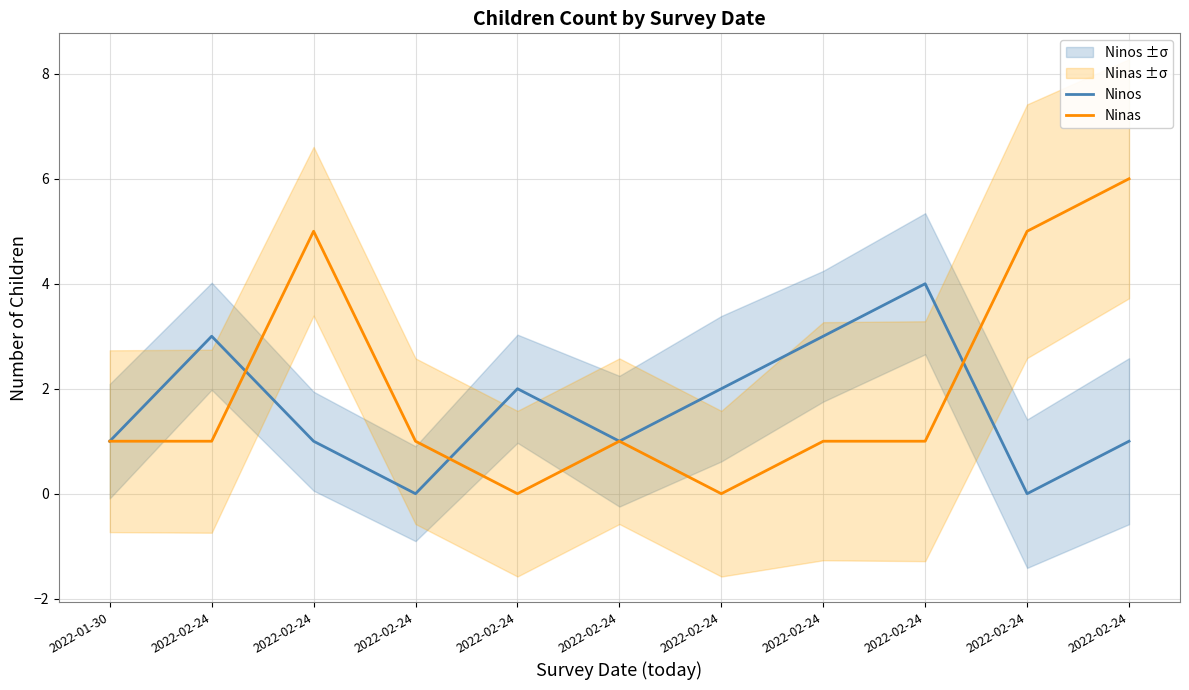

The value of Ninas at 2022-02-24 is 2. True or false?

False